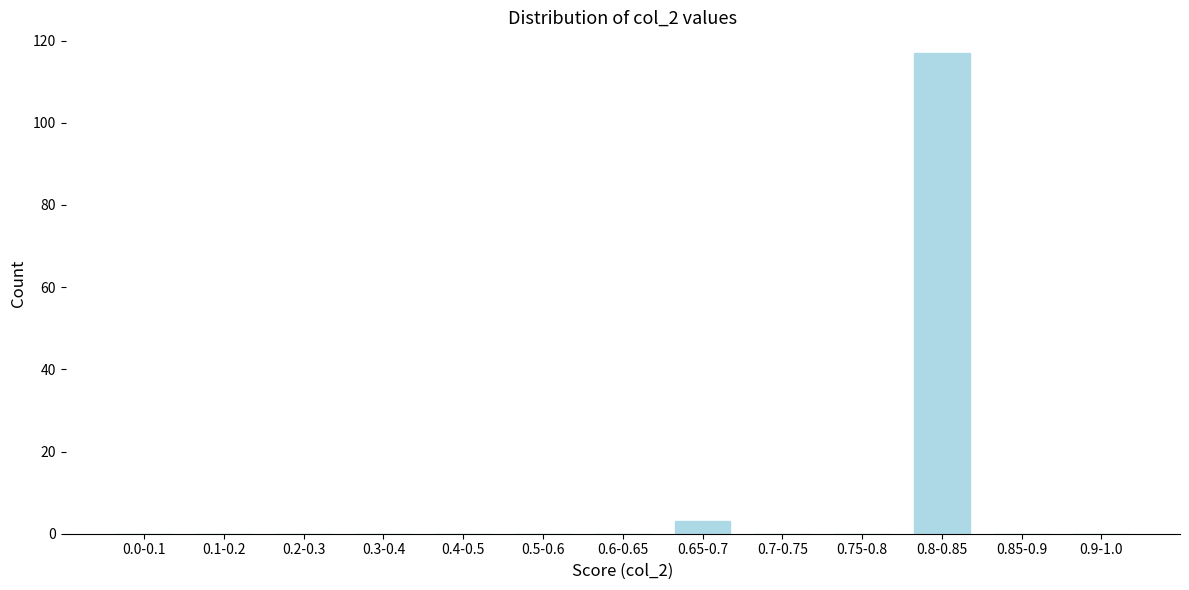

Reading right to left, what are all the values shown in this chart?

0.9-1.0=0	0.85-0.9=0	0.8-0.85=117	0.75-0.8=0	0.7-0.75=0	0.65-0.7=3	0.6-0.65=0	0.5-0.6=0	0.4-0.5=0	0.3-0.4=0	0.2-0.3=0	0.1-0.2=0	0.0-0.1=0